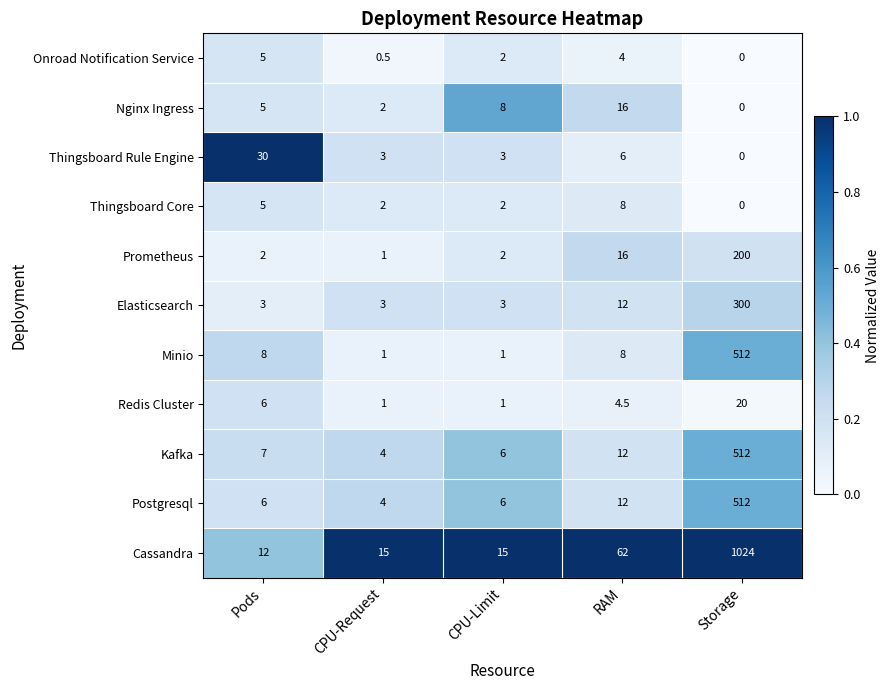

What value does the Thingsboard Core series have at RAM?

8.0